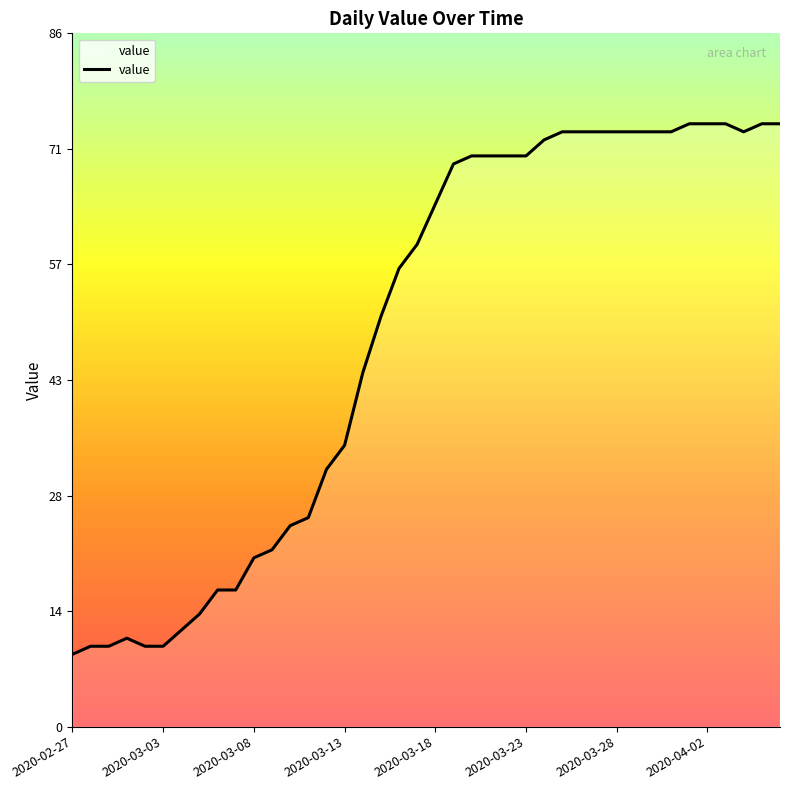

Does the chart display data point markers on the line(s)?

No